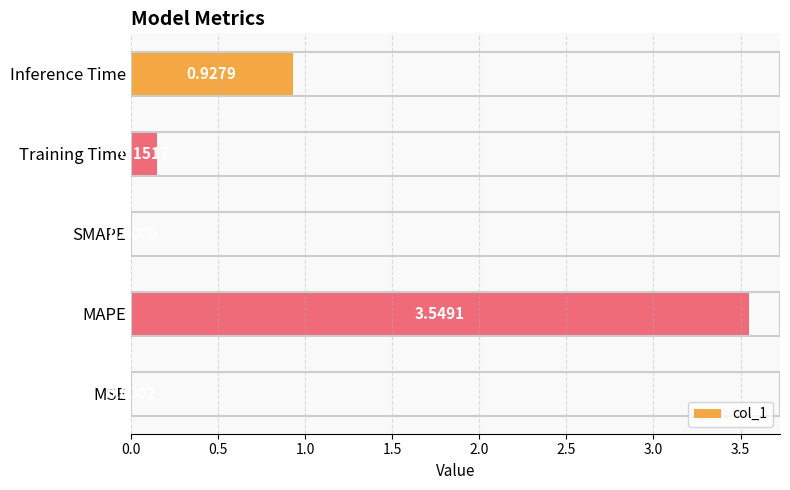

What is the sum of all values?

4.6